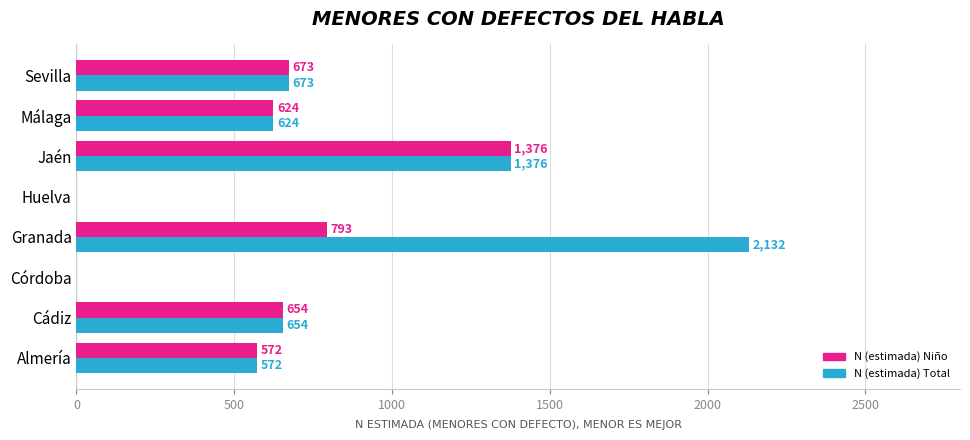

Which series has the widest spread of values?

N (estimada) Total